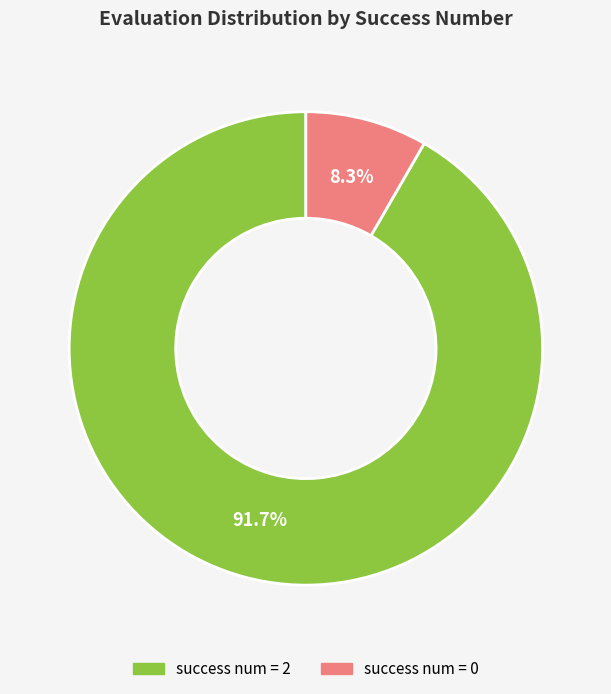

Does any single category account for the majority?

Yes